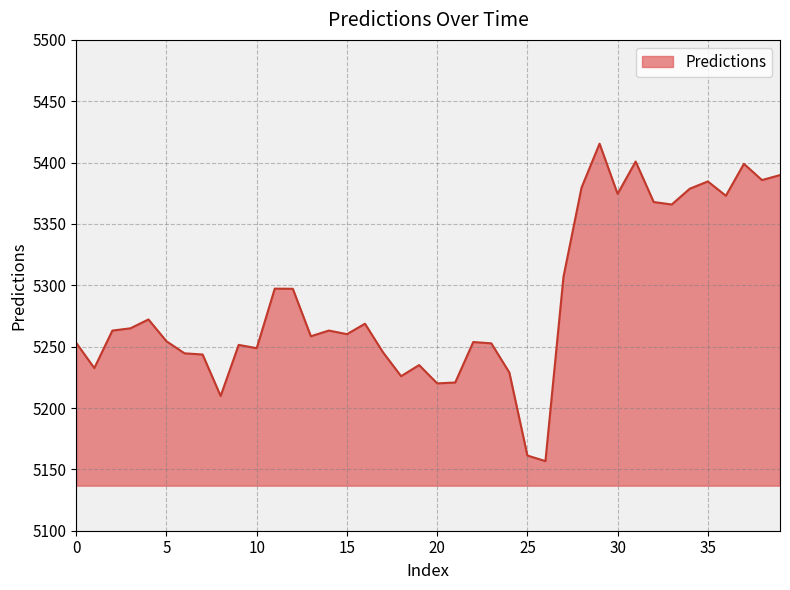

What is the difference between the maximum and minimum values?

258.7